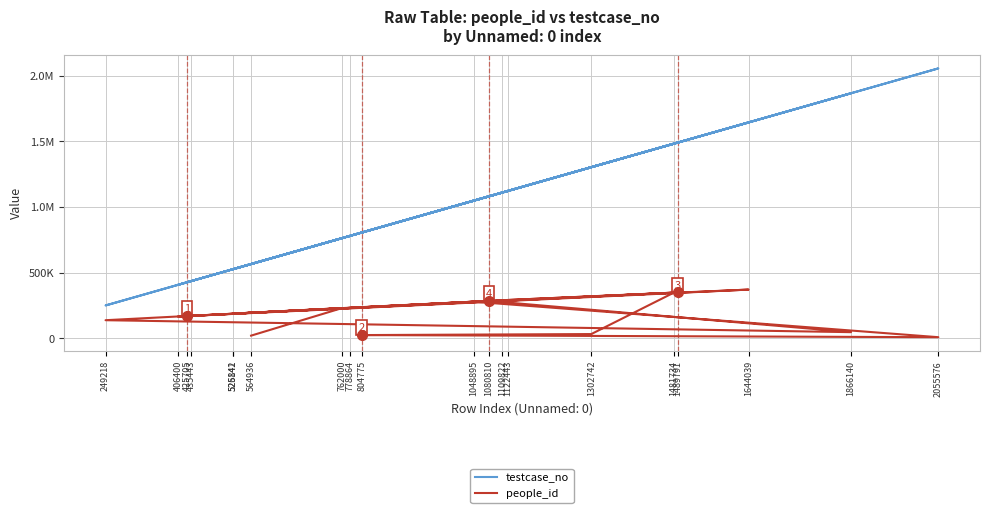

What value does the people_id series have at 526142, to the nearest 50?

187100